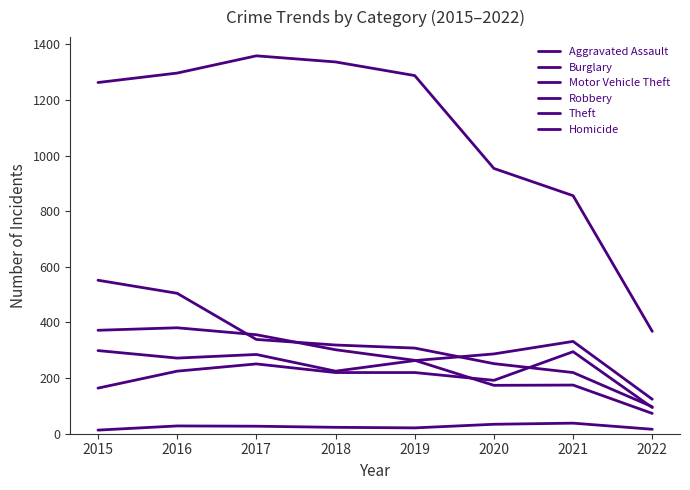

How many lines are shown in the chart?

6